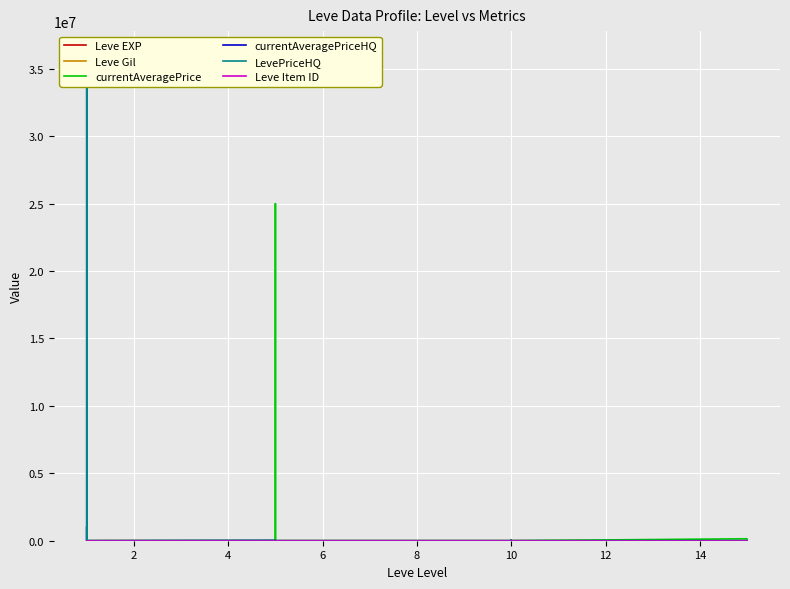

True or false: Leve EXP and Leve Gil cross at least once.

True